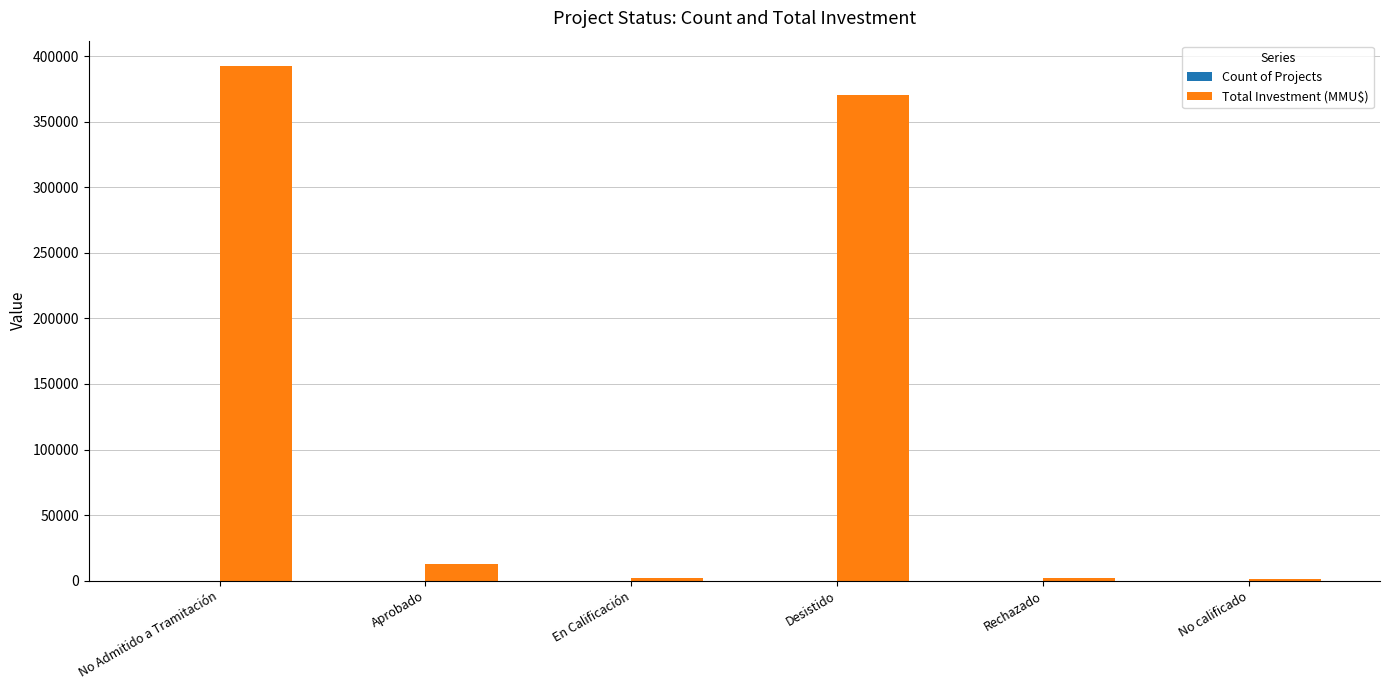

Which series has the largest total across all categories?

Total Investment (MMU$)